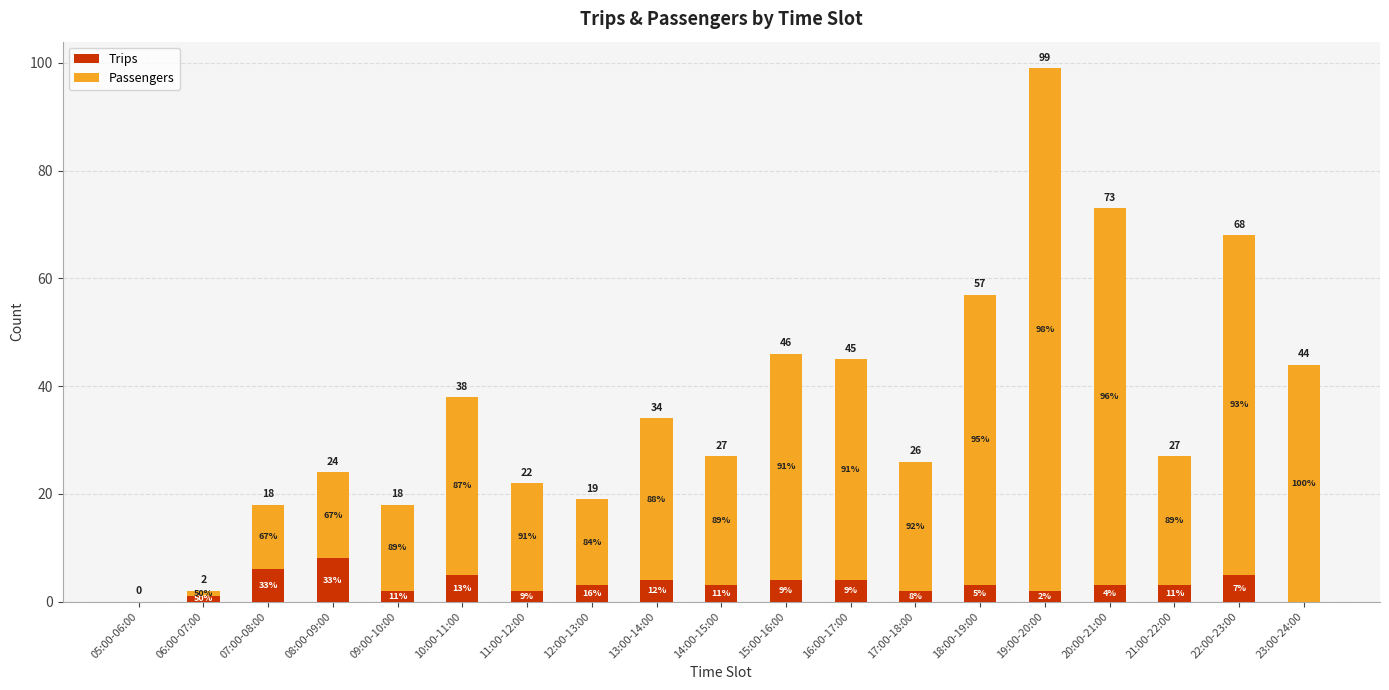

Between 22:00-23:00 and 23:00-24:00, which is larger?

22:00-23:00